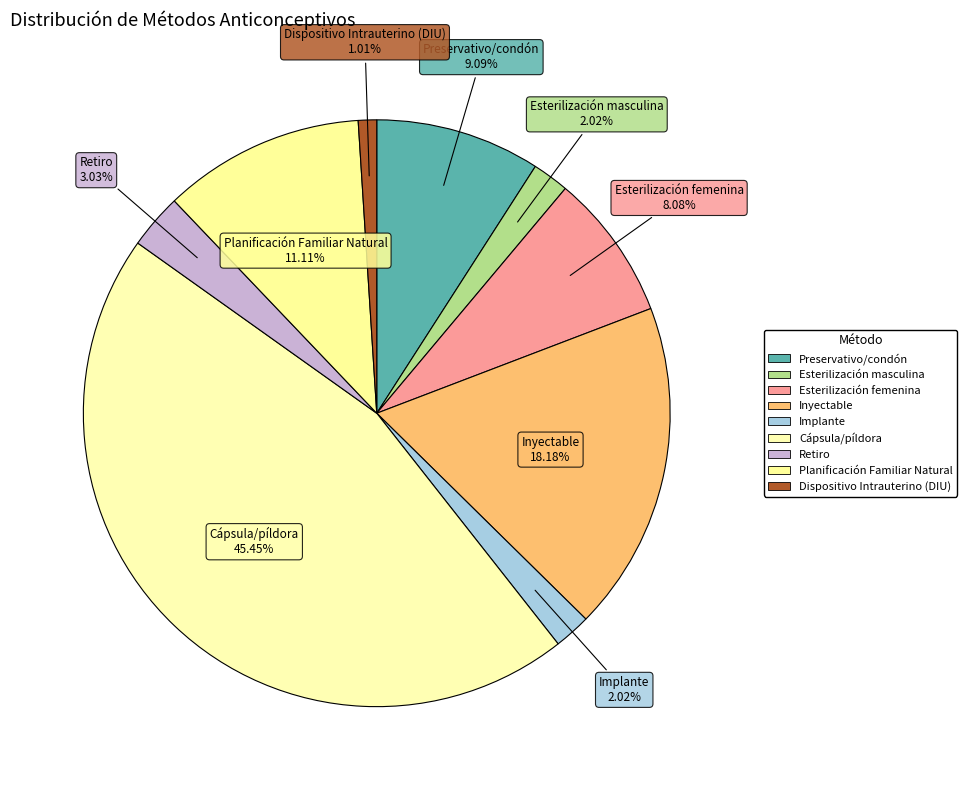

Which category has the biggest portion of the pie?

Cápsula/píldora